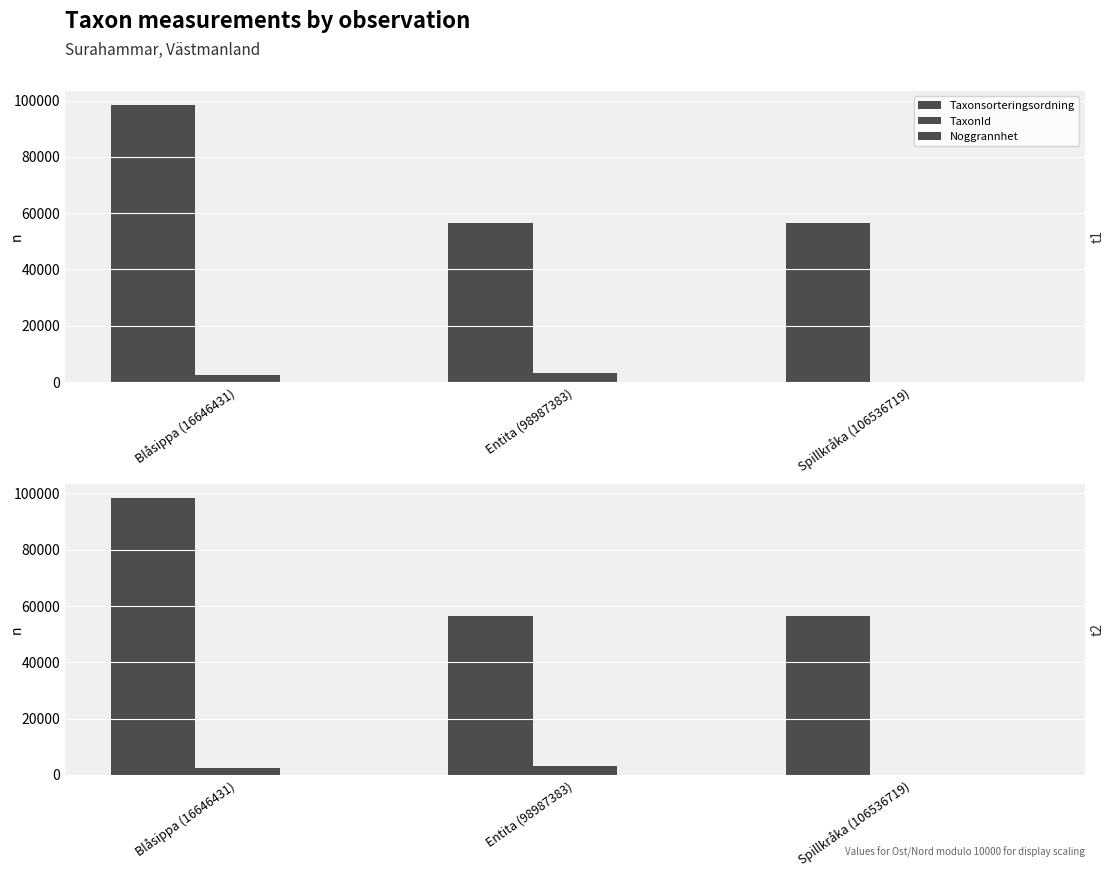

What is the sum of the Noggrannhet values at Entita (98987383) and Blåsippa (16646431)?

110